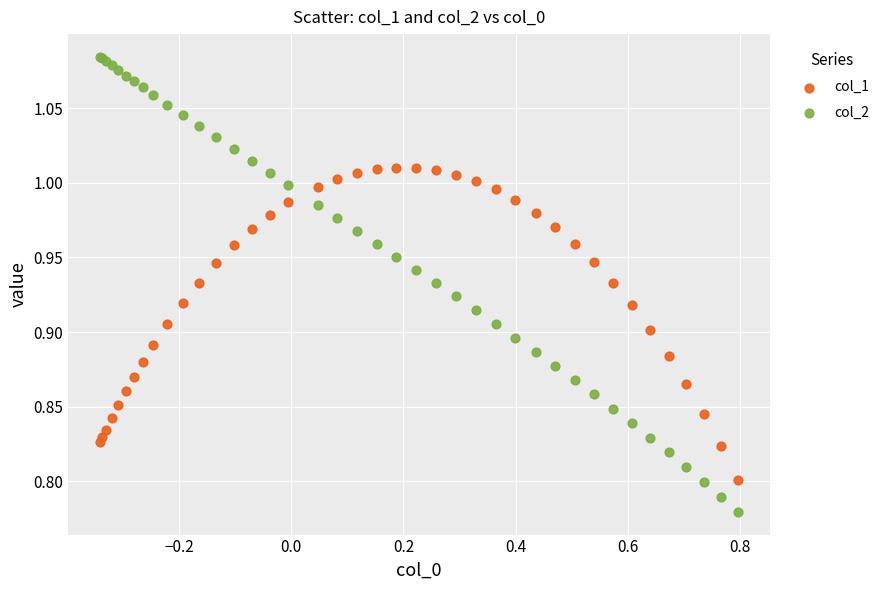

Which series has the widest spread of Y values?

col_2